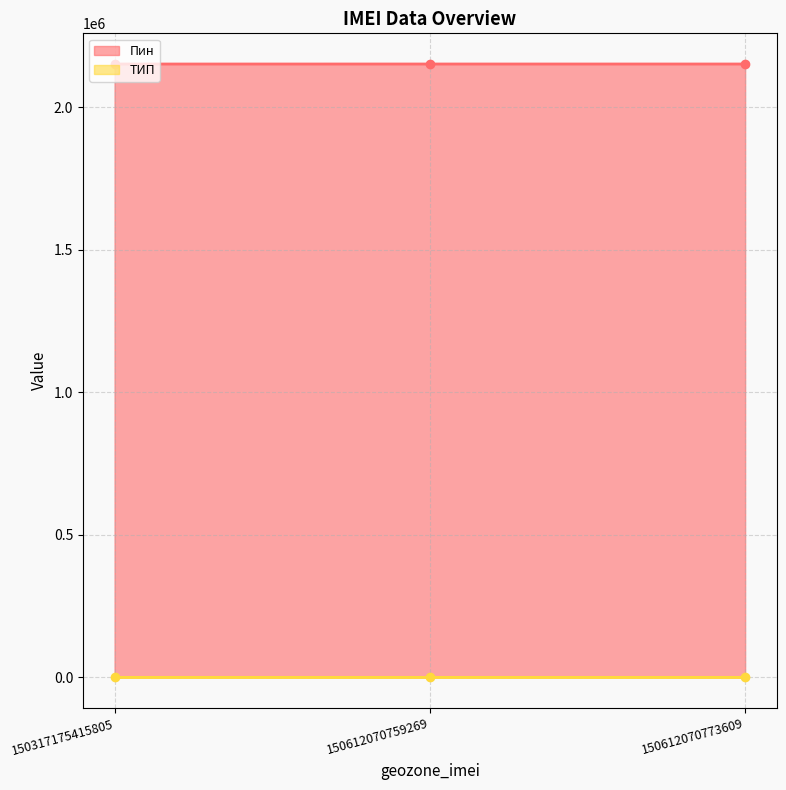

What is the spread (max minus min) of values at 150612070773609?

2150812